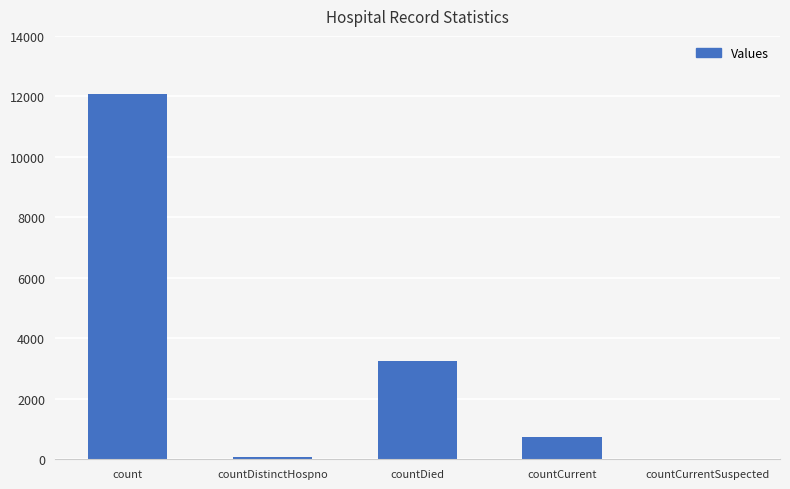

What is the greatest value displayed?

12094